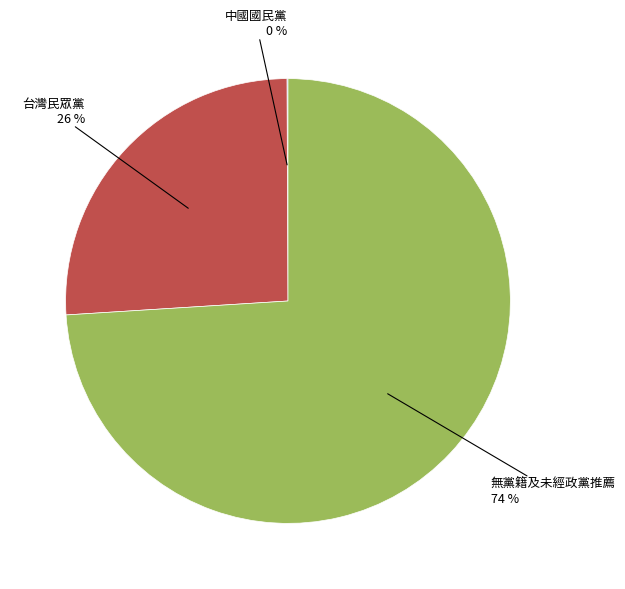

Is there a majority slice in this chart?

Yes